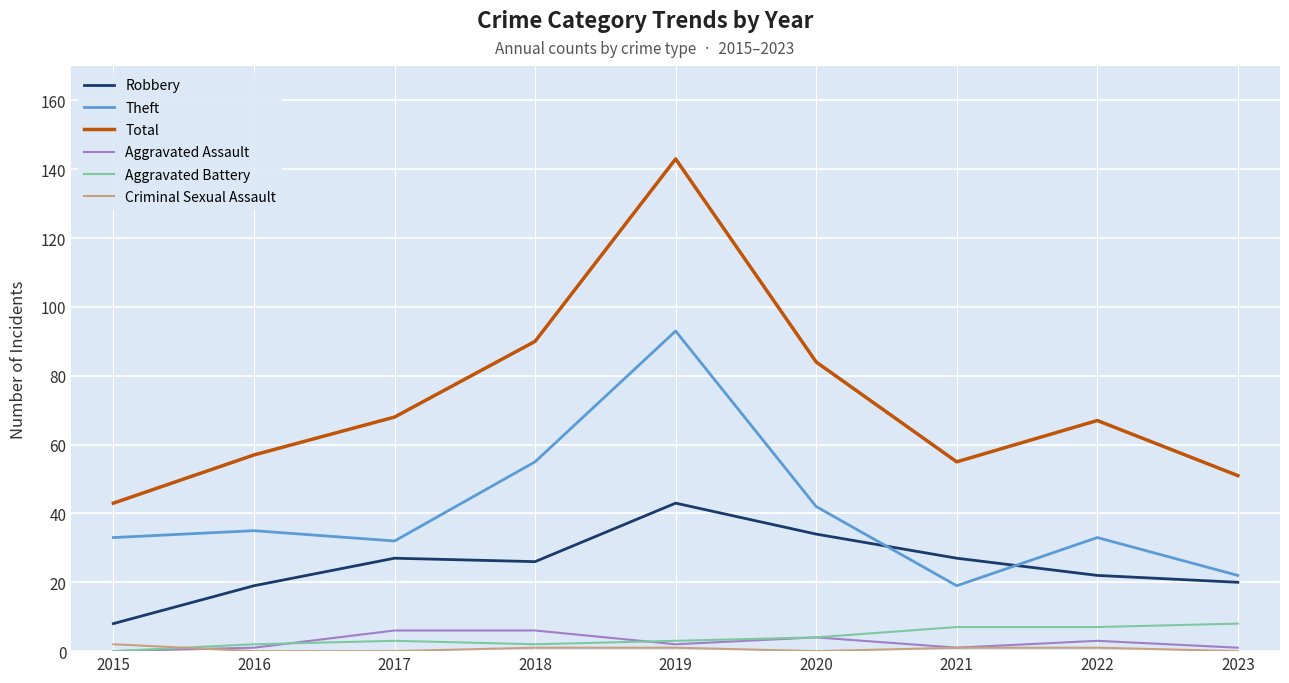

Which label corresponds to the largest value in the chart?

2019